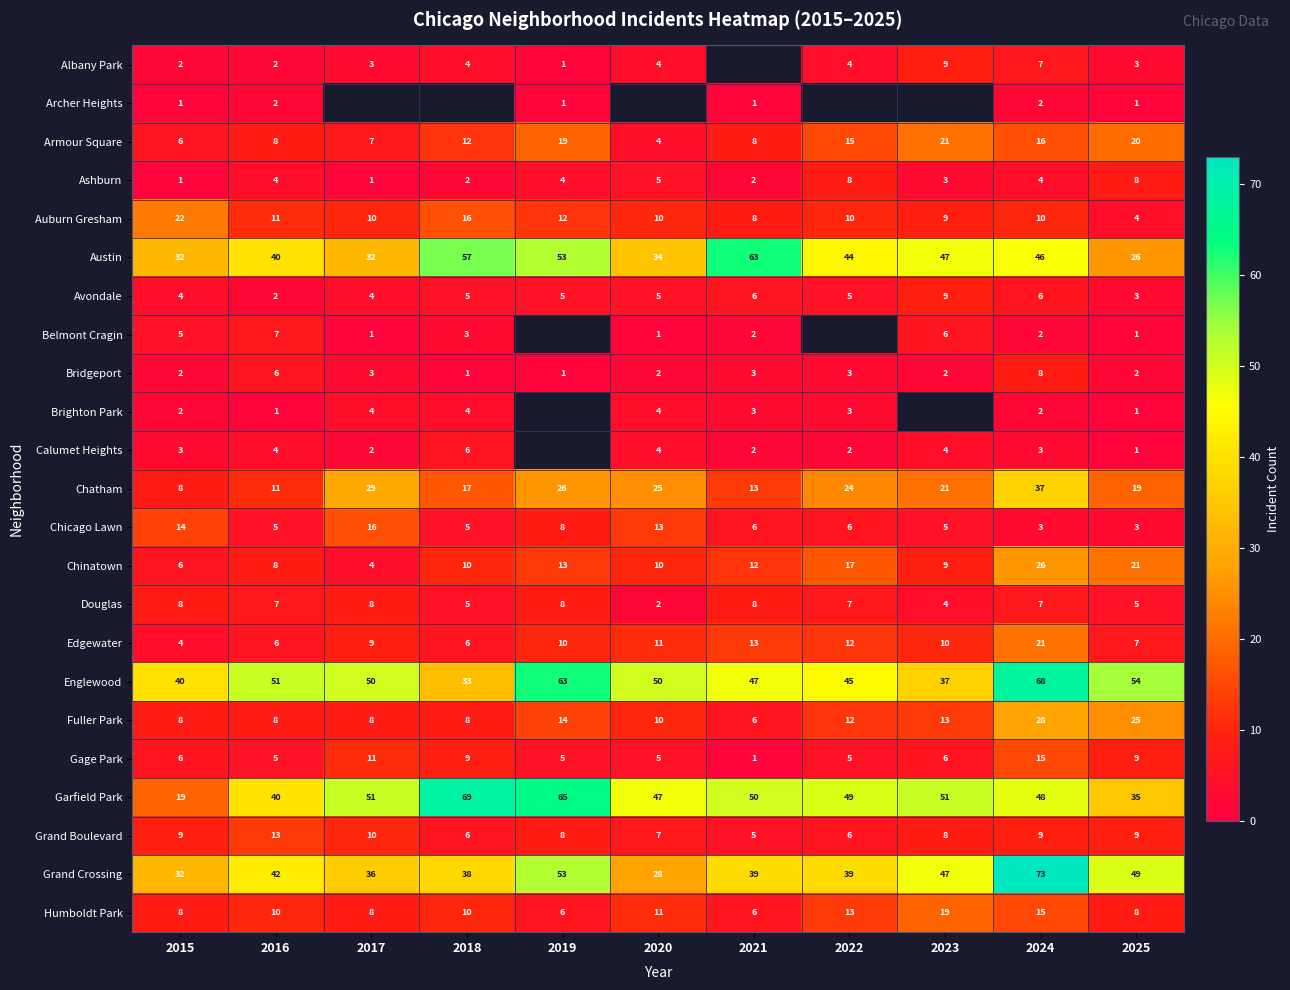

What is the spread (max minus min) of values at 2017?

50.0